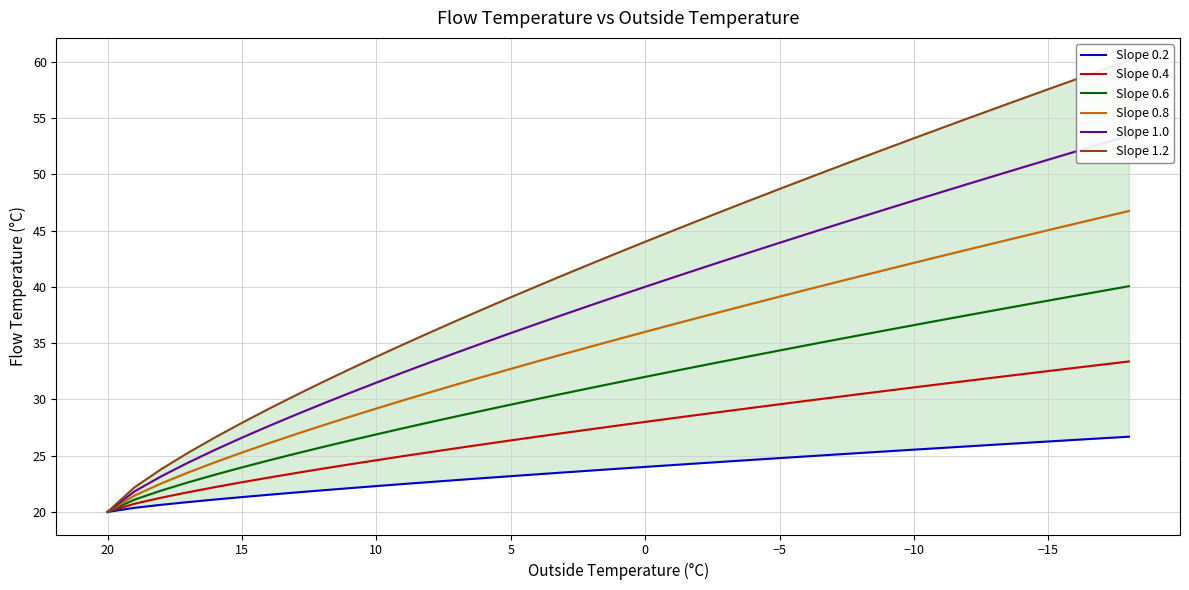

What is the difference between the second highest and second lowest values in the Slope 1.2 series?

37.1